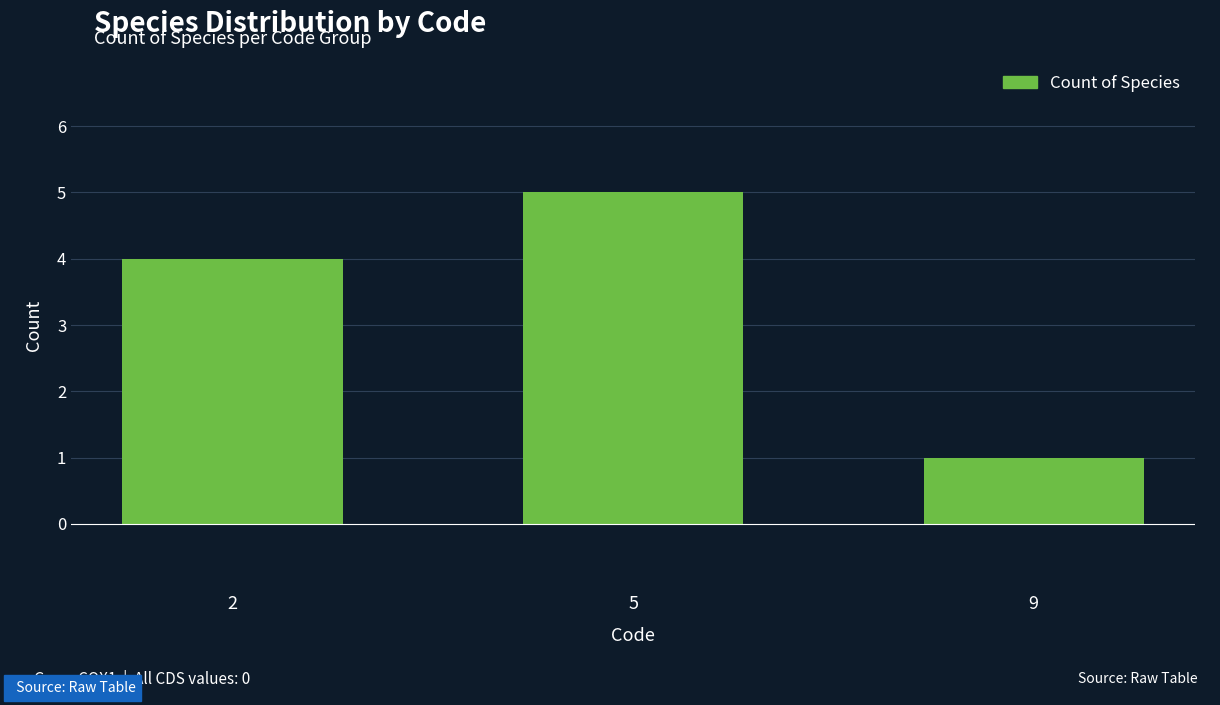

Between 5 and 9, which is larger?

5